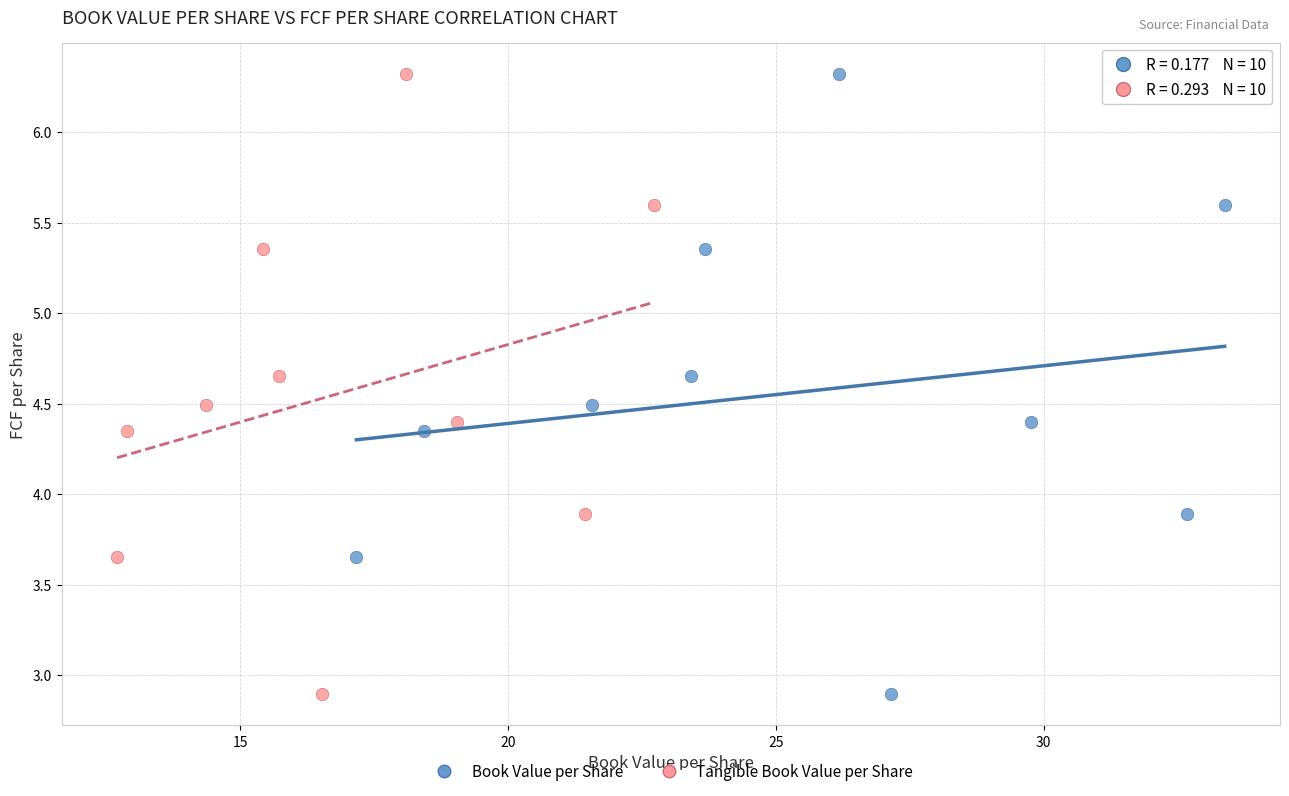

What are all the series names shown in the legend?

Book Value per Share, Tangible Book Value per Share